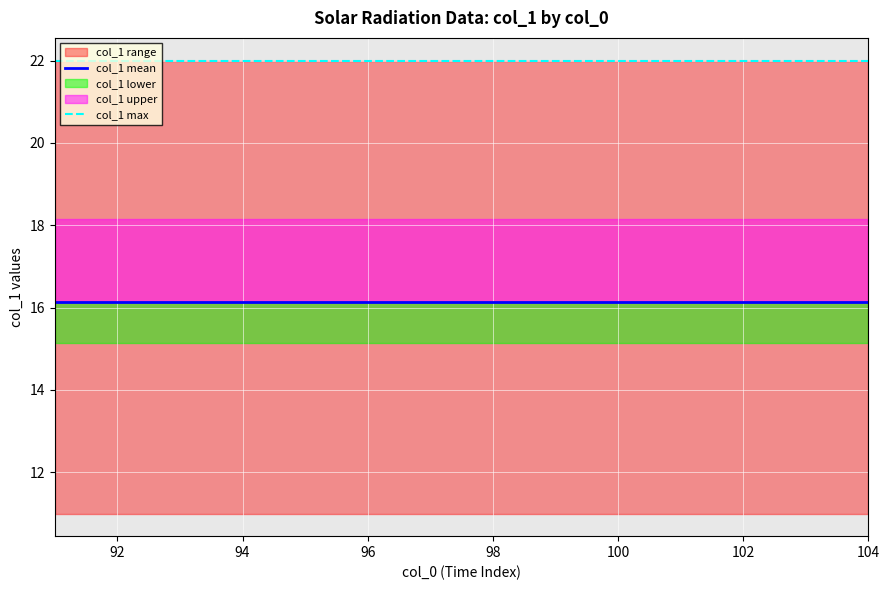

Which series has the largest total across all categories?

col_1 max